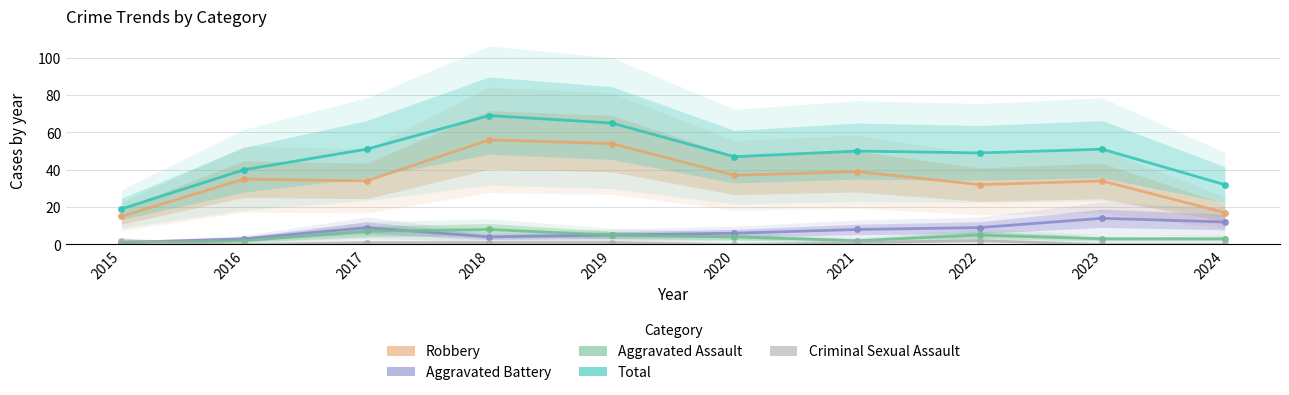

Is it true that Total equals 69 at 2018?

True